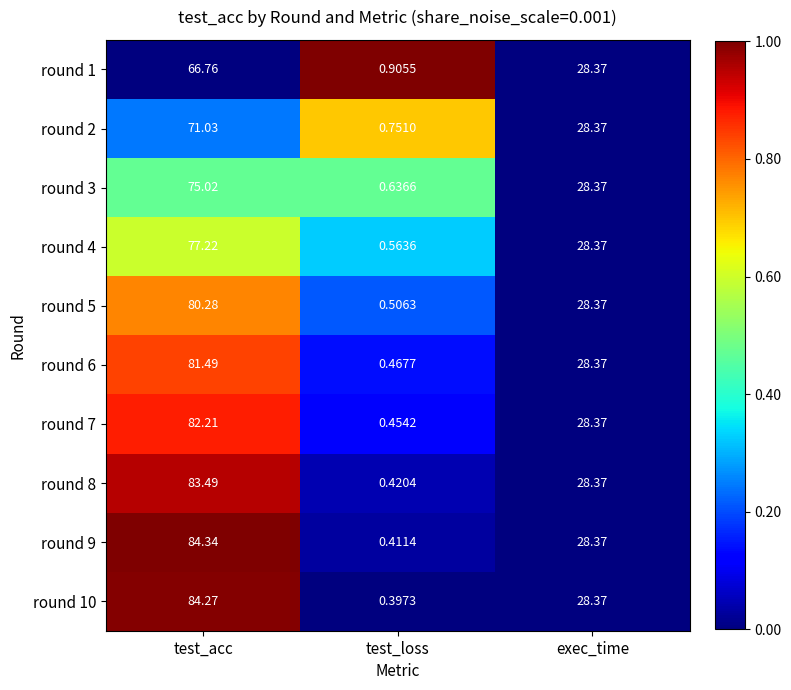

At which category does the chart reach its peak across all series?

test_acc